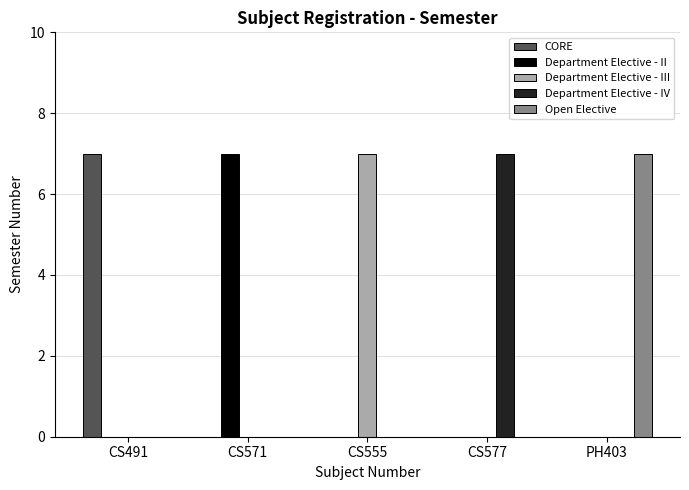

What is the approximate value of Department Elective - III at CS555?

7